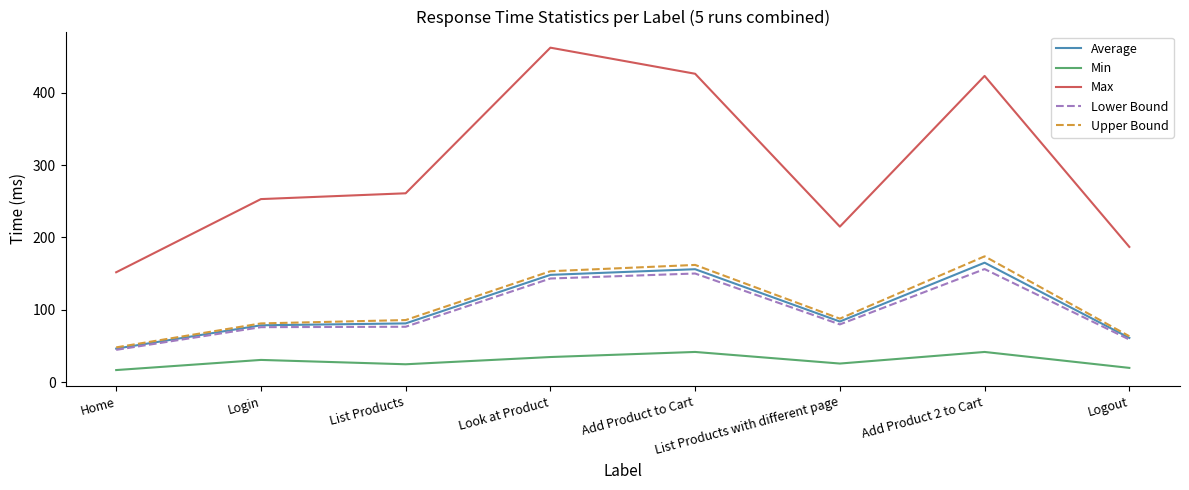

What is the difference between the maximum and minimum values in the Lower Bound series?

111.5